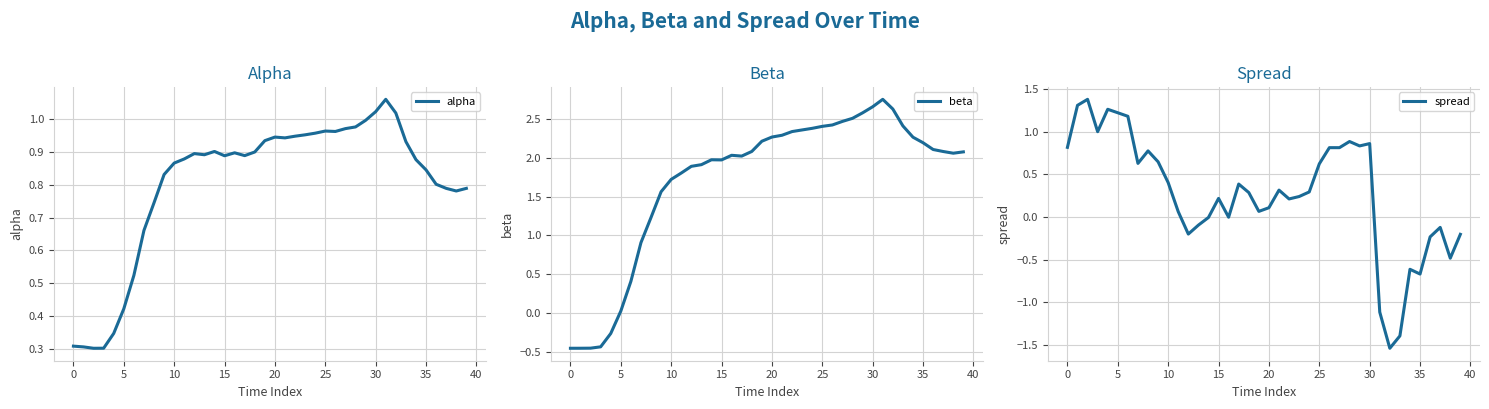

The spread series shows 1.4 at 10. True or false?

False